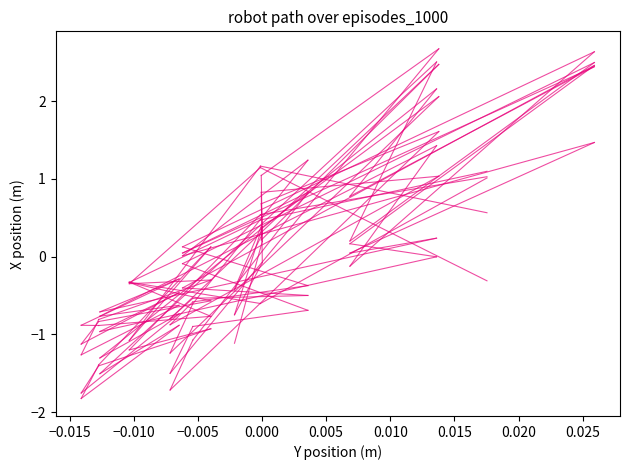

How many categories are shown in the chart?

2